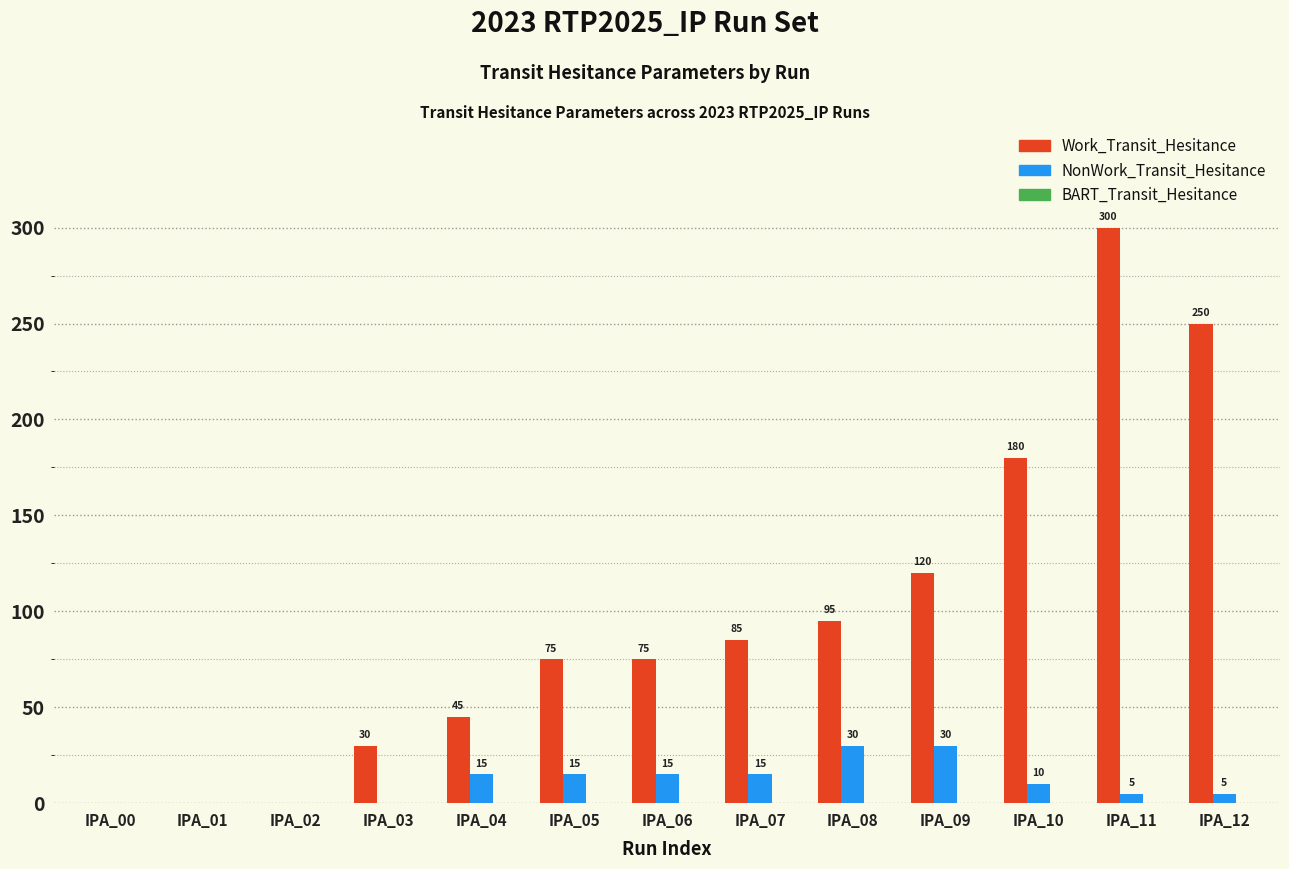

What is the sum of the Work_Transit_Hesitance values at IPA_08 and IPA_03?

125